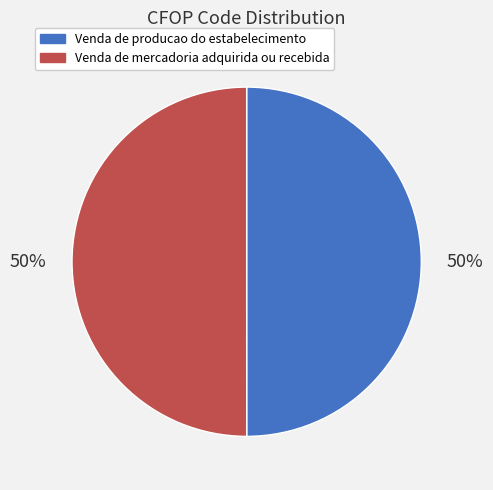

To the nearest percent, what is the combined percentage of Venda de mercadoria adquirida ou recebida and Venda de producao do estabelecimento?

100%